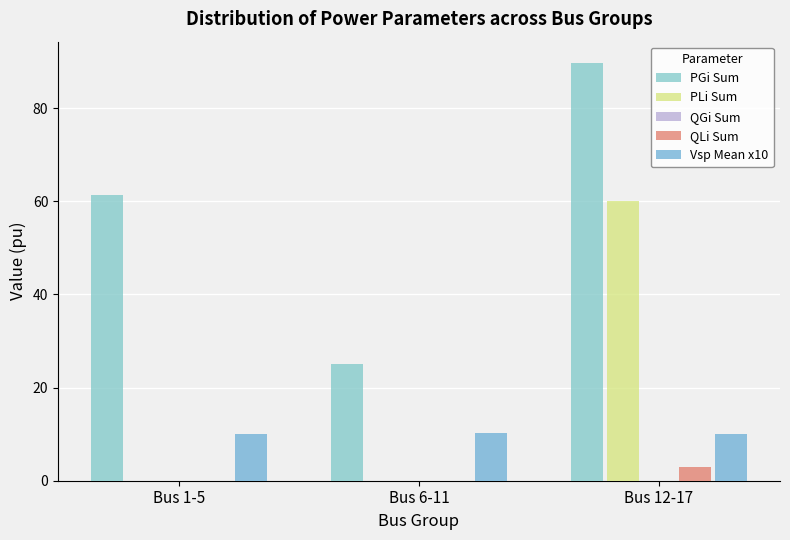

Count the number of categories in the chart.

3